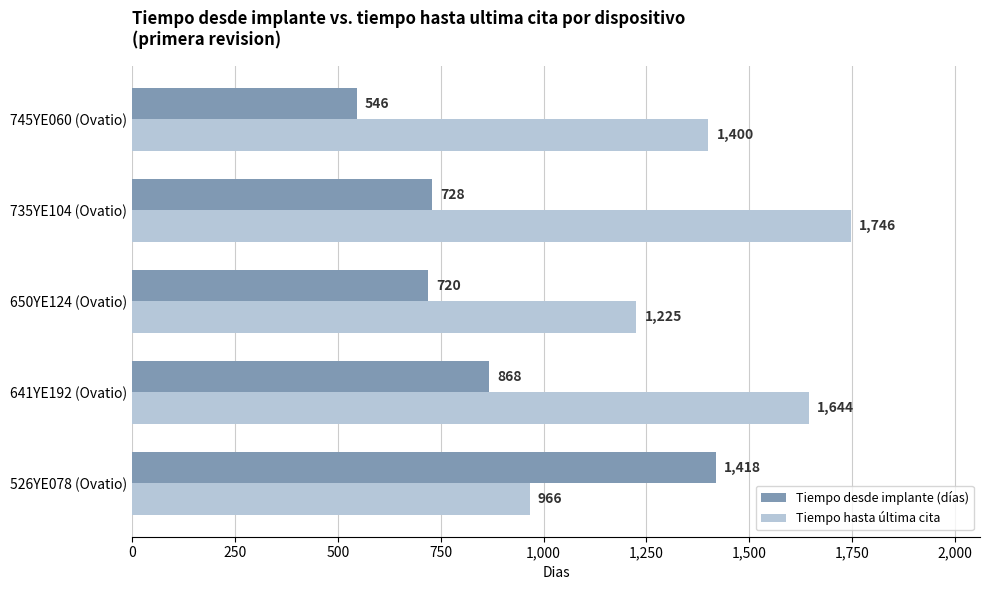

What value does the Tiempo desde implante (días) series have at 735YE104 (Ovatio)?

728